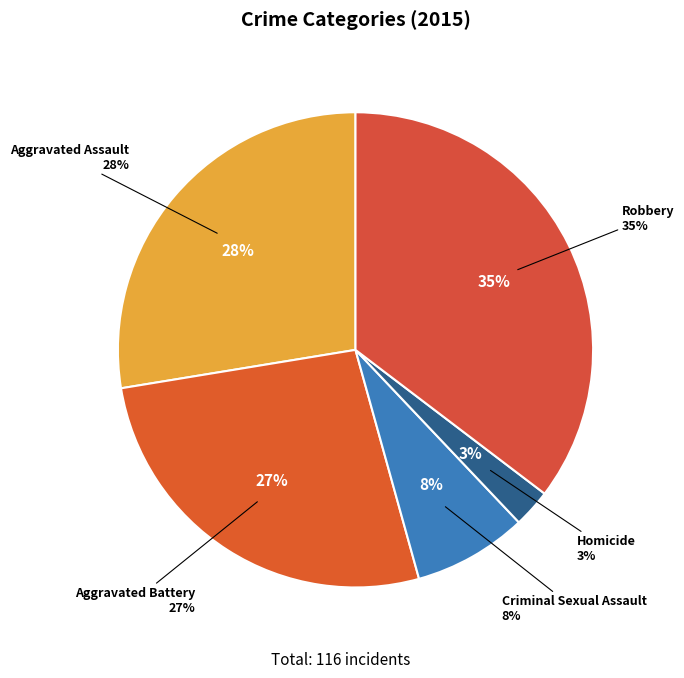

Which slice is the smallest?

Homicide